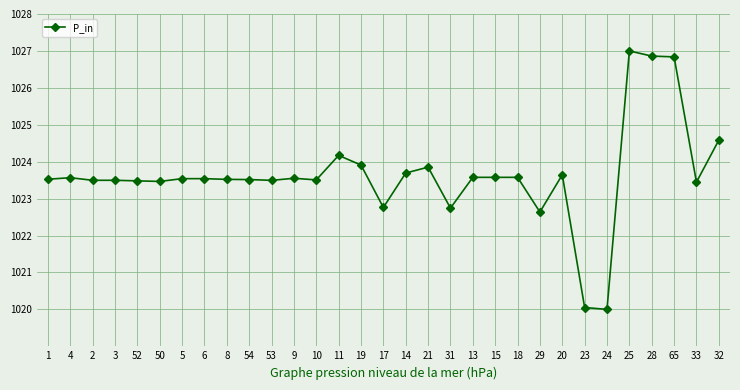

Does the chart display data point markers on the line(s)?

Yes